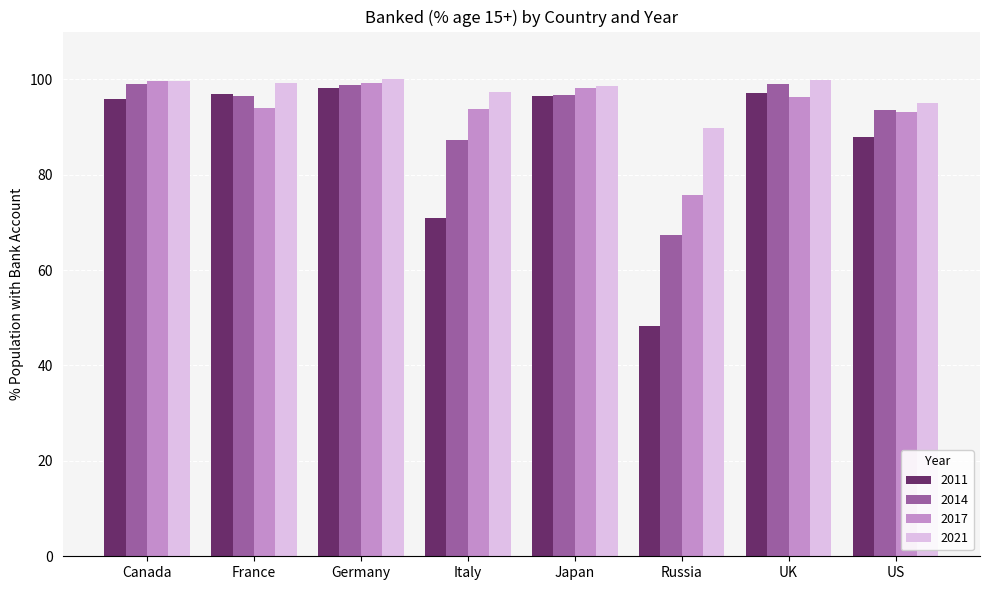

Is it true that 2021 equals 57.6 at Russia?

False